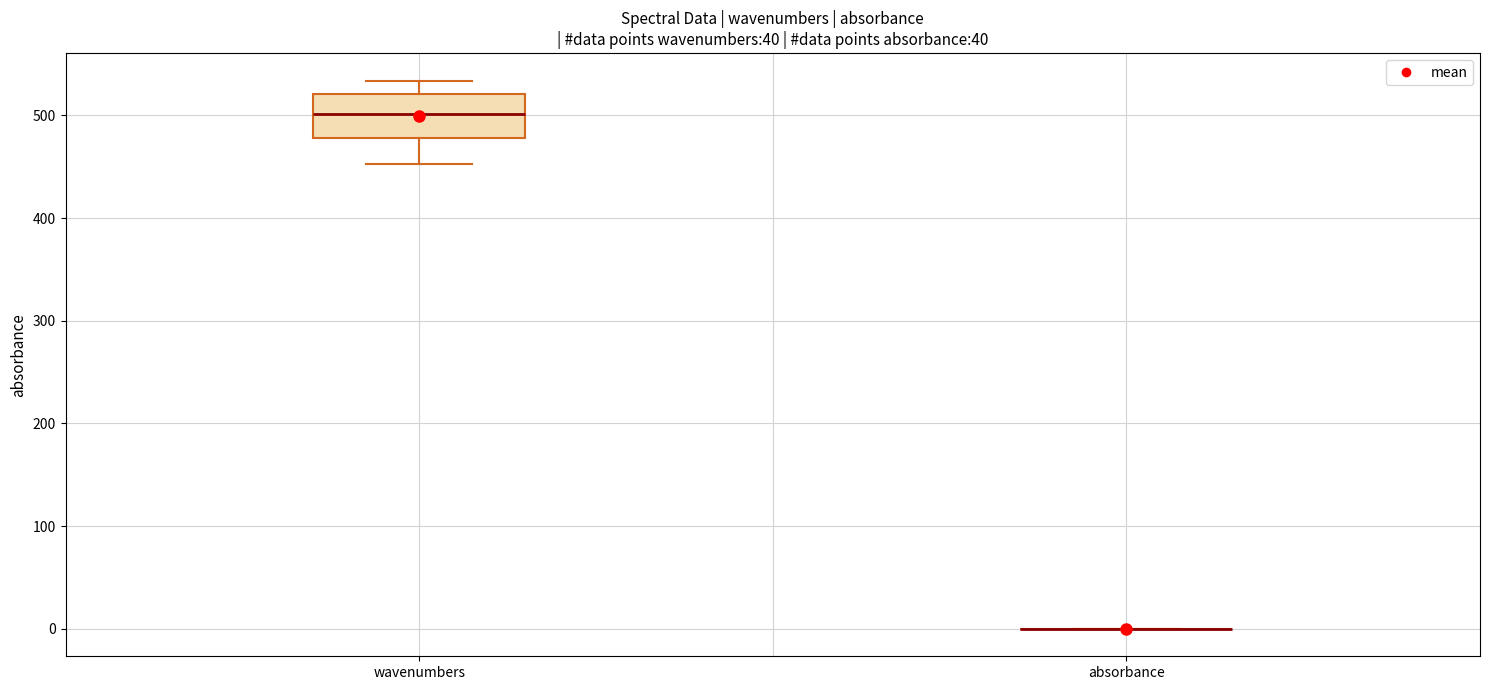

Reading left to right, transcribe this box plot: for each box, give where its median line is, the range the box spans, and where its two whiskers end, as read against the y-axis. The values are not printed on the chart, so give them approximately, as read against the axis.

wavenumbers: median 500, box 480 to 520, whiskers 450 to 530
absorbance: box collapsed to a line at 0, whiskers 0 to 0